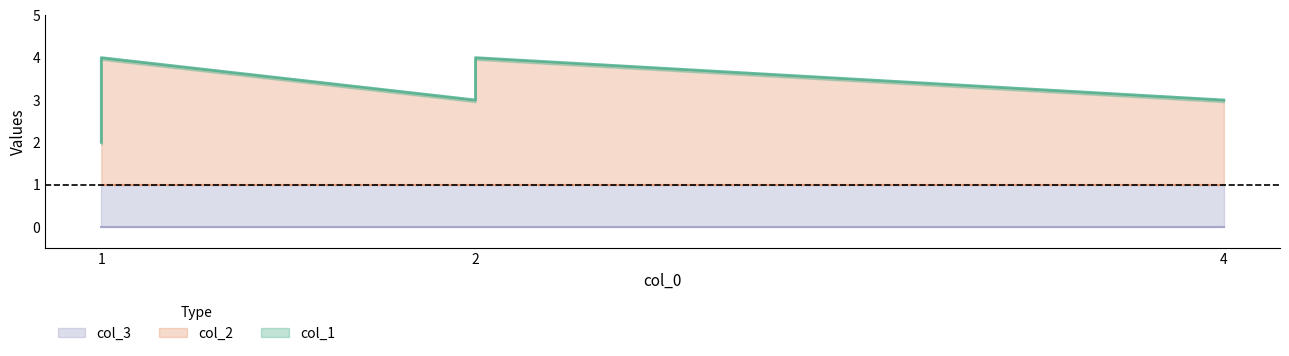

What are all the series names shown in the legend?

col_1, col_2, col_3